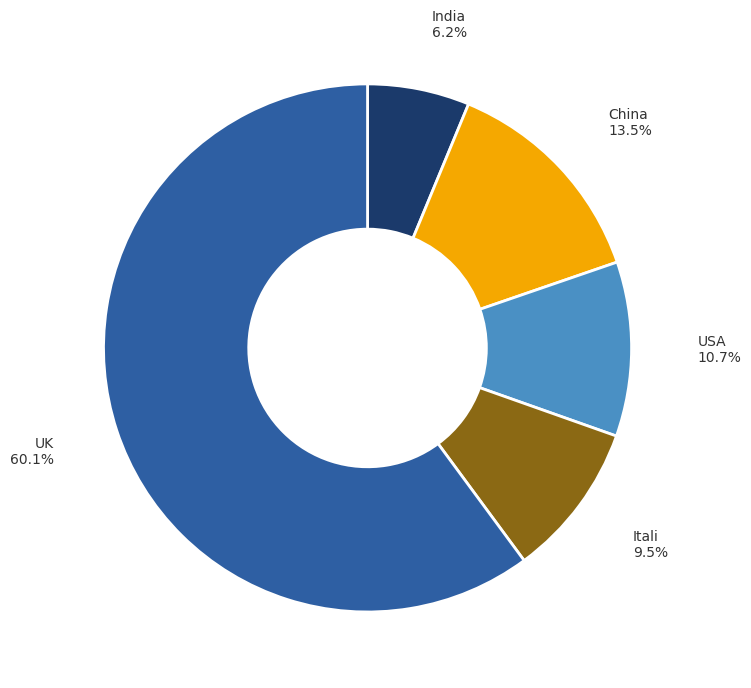

Which category has the smallest portion of the pie?

India